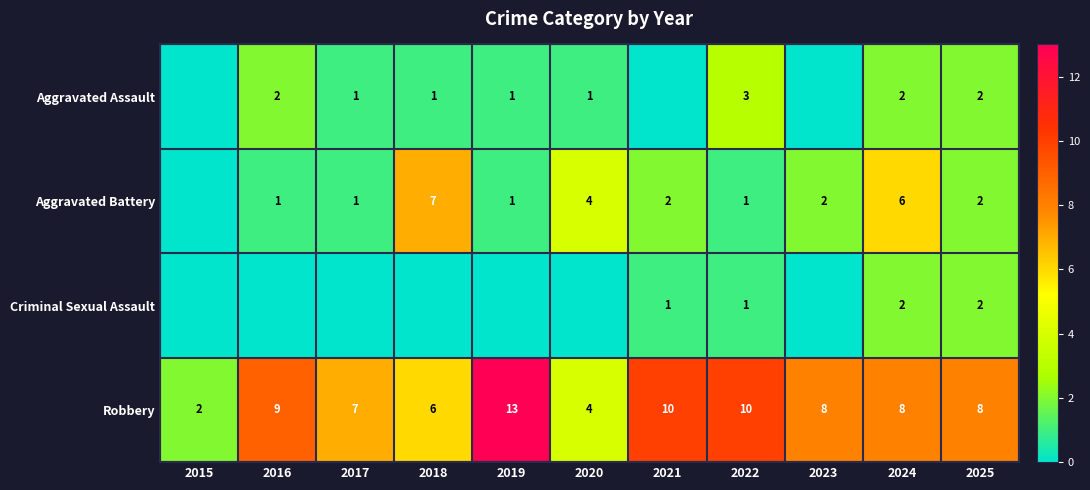

True or false: Robbery has a value of 9 at 2016.

True